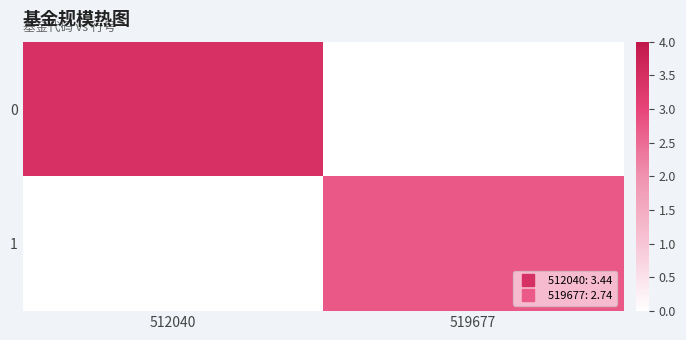

Between 519677 and 512040, which is larger?

512040